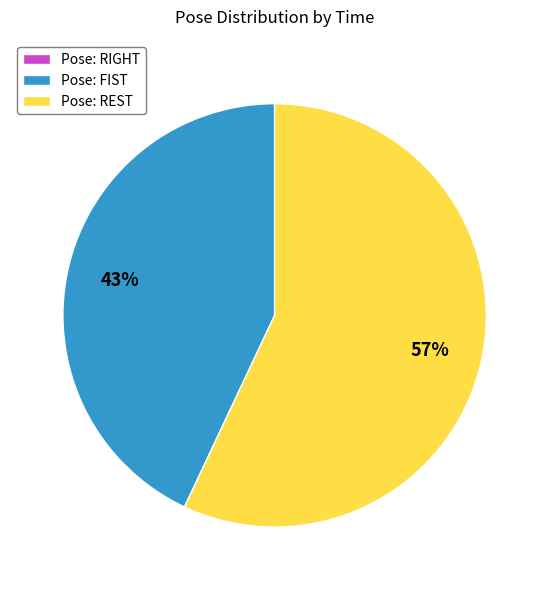

Does Pose: FIST represent more than half of the total?

No